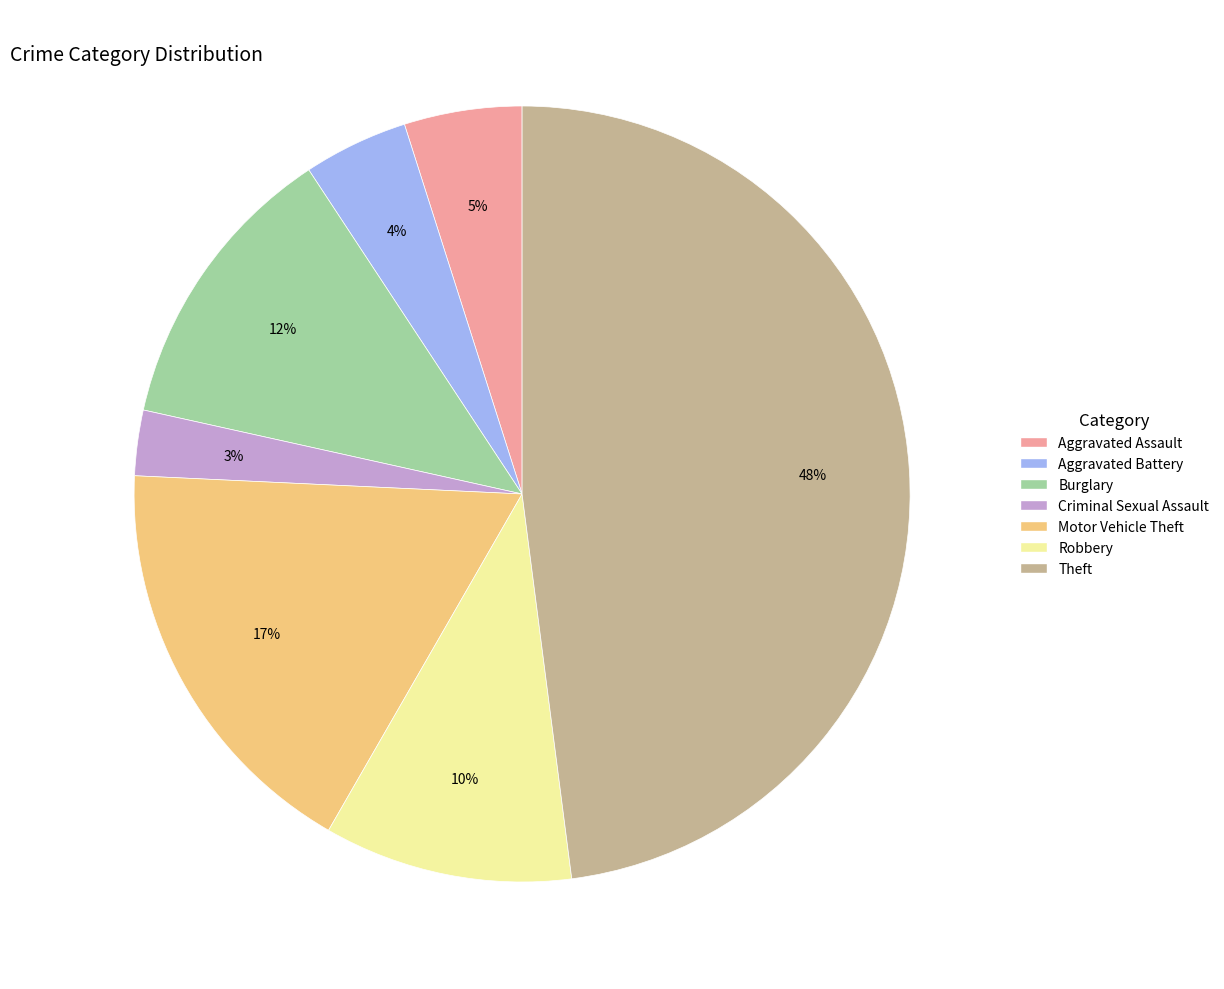

To the nearest percent, what is the combined percentage of Aggravated Battery and Aggravated Assault?

9%